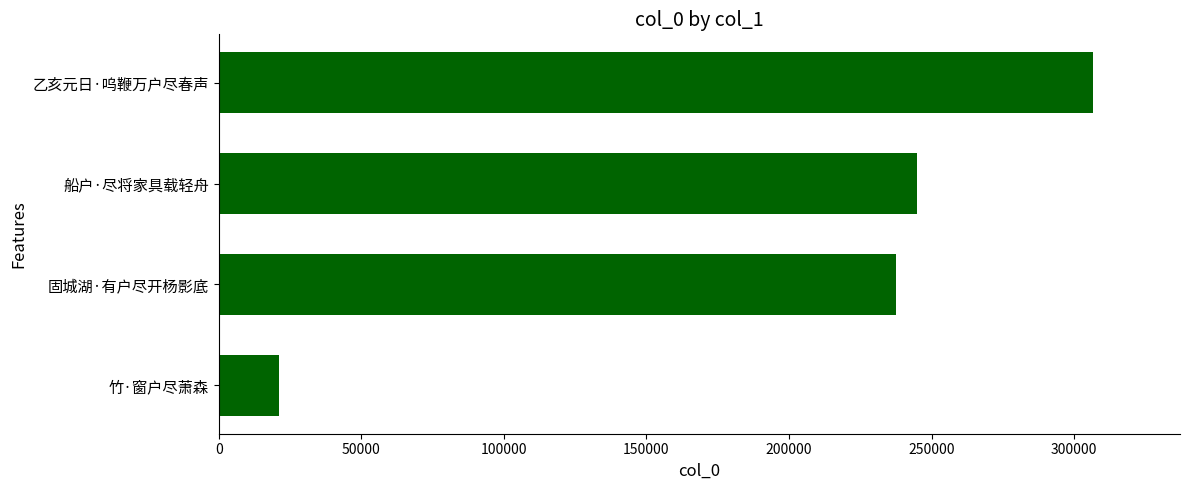

List the labels in order of value, largest first.

乙亥元日·呜鞭万户尽春声, 船户·尽将家具载轻舟, 固城湖·有户尽开杨影底, 竹·窗户尽萧森